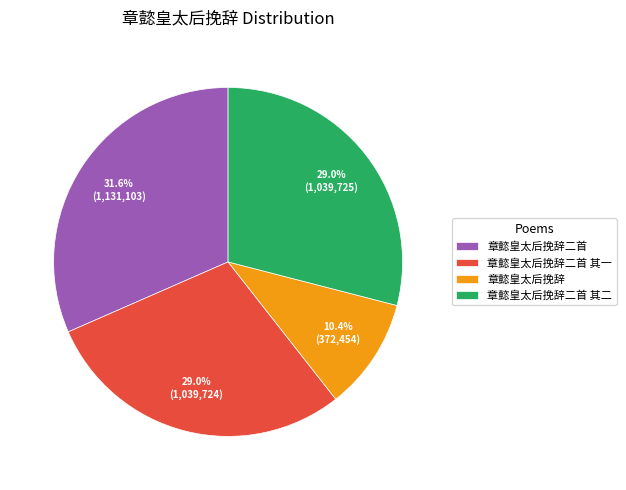

The 章懿皇太后挽辞二首 其二 slice represents 37% of the pie. True or false?

False